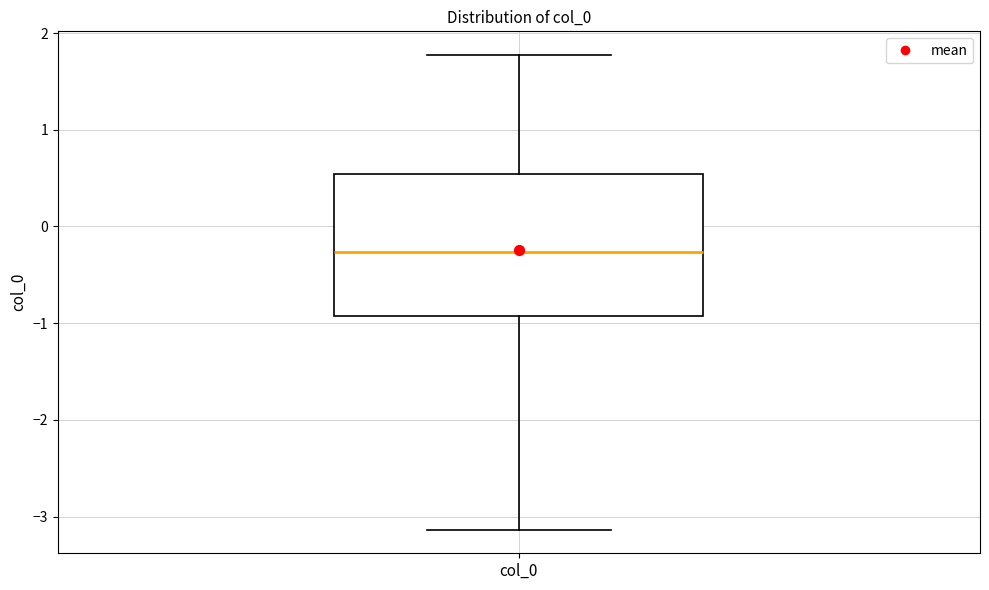

Where does the lower whisker of the box for col_0 end on the y-axis? The values are not printed on the chart, so give them approximately, as read against the axis.

-3.1